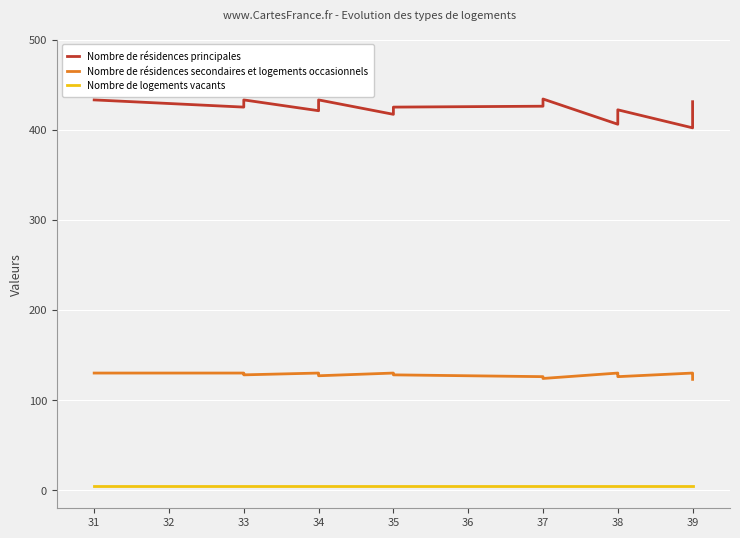

Is it true that Nombre de résidences secondaires et logements occasionnels equals 130 at 33?

True